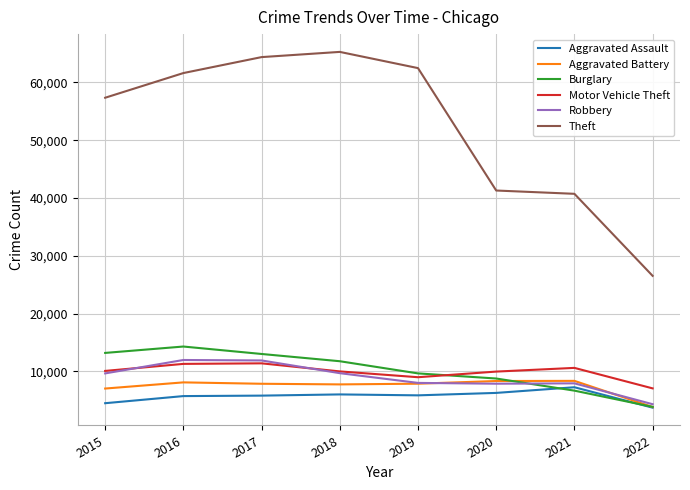

What is the difference between the highest and lowest values at 2021?

34066